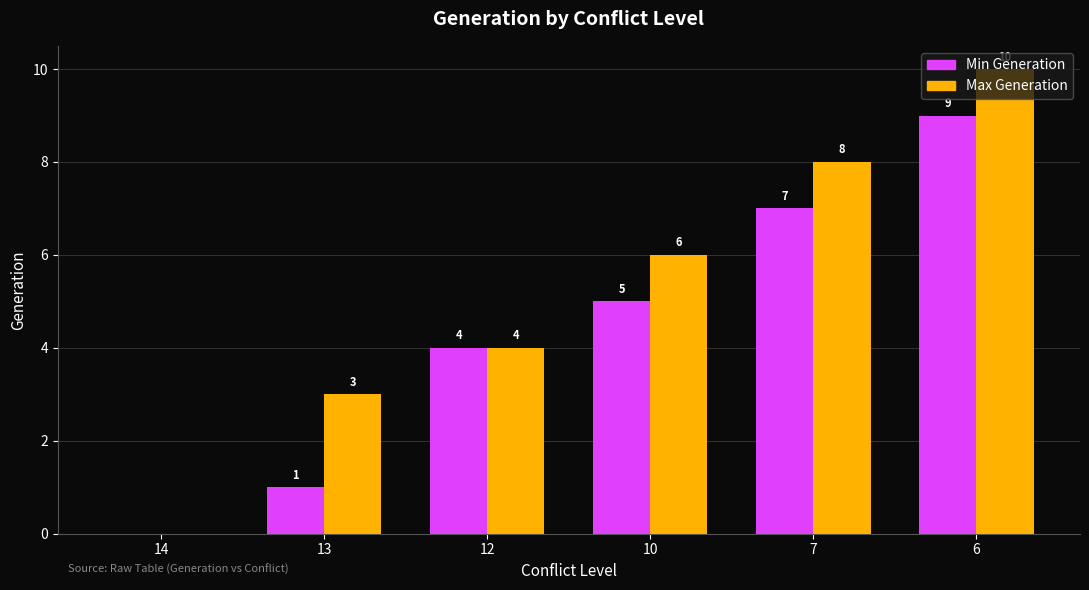

What is the sum of all Min Generation values?

26